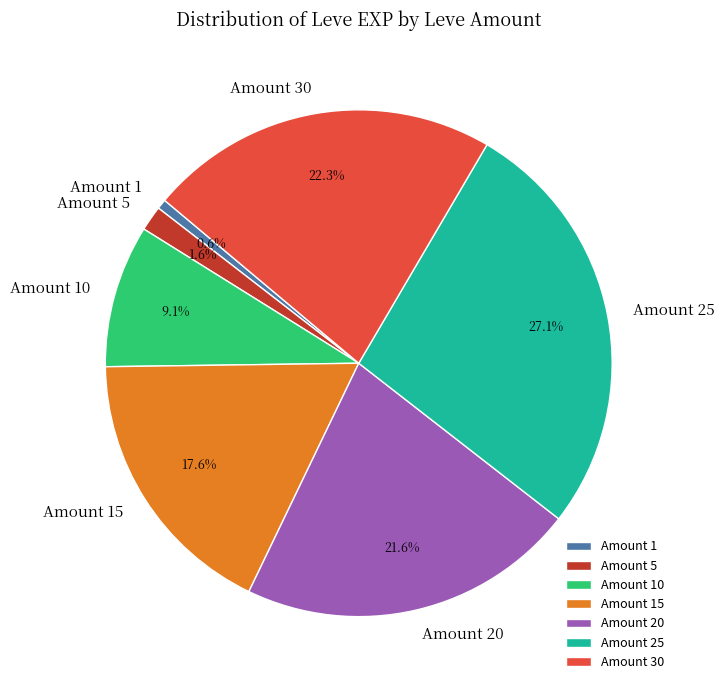

Rank the categories by value from highest to lowest.

Amount 25, Amount 30, Amount 20, Amount 15, Amount 10, Amount 5, Amount 1